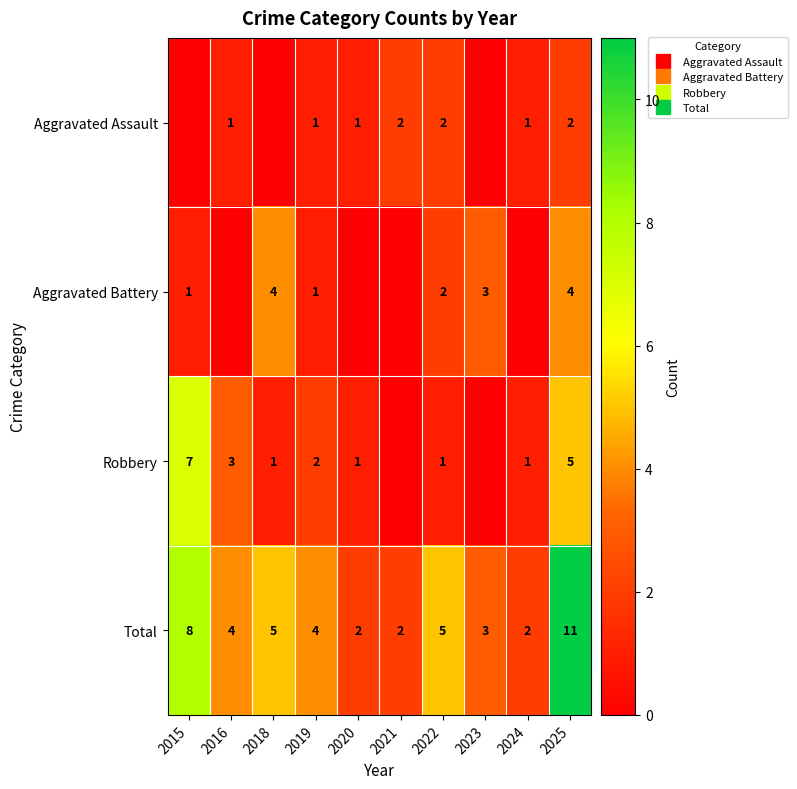

What is the difference between the maximum and minimum values in the Robbery series?

7